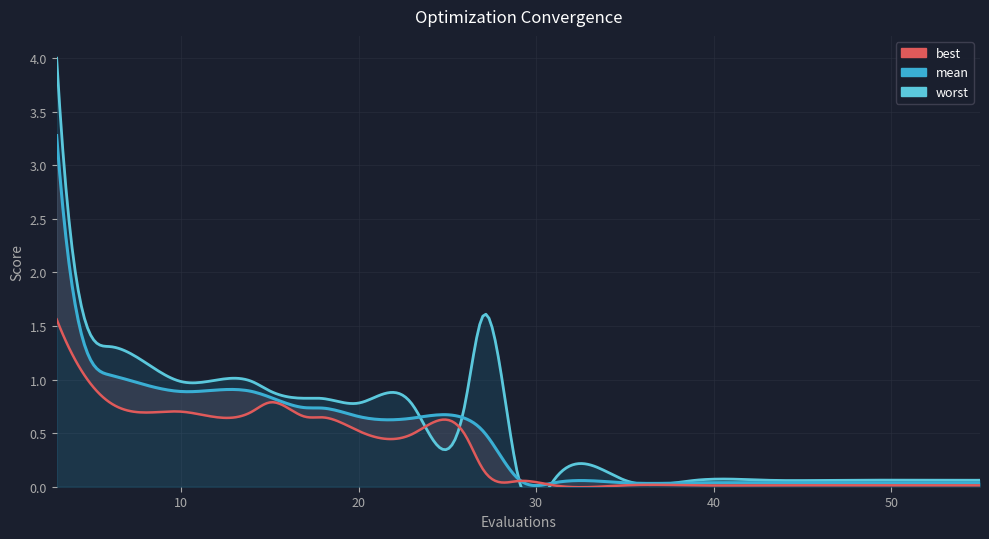

Which category has the highest value in the mean series?

3